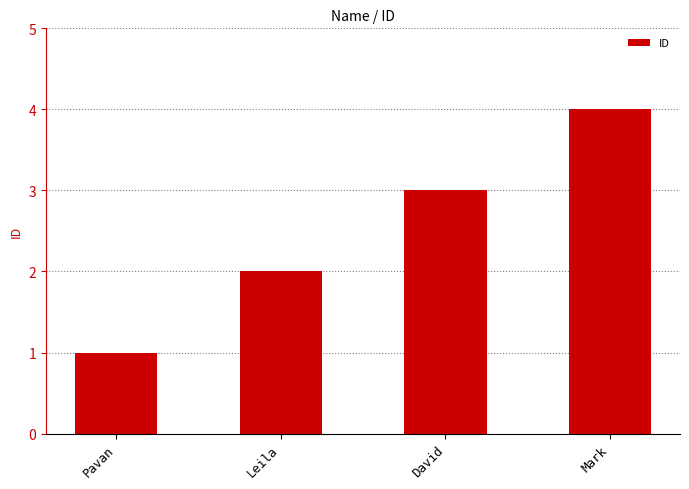

How many values are below 3?

2